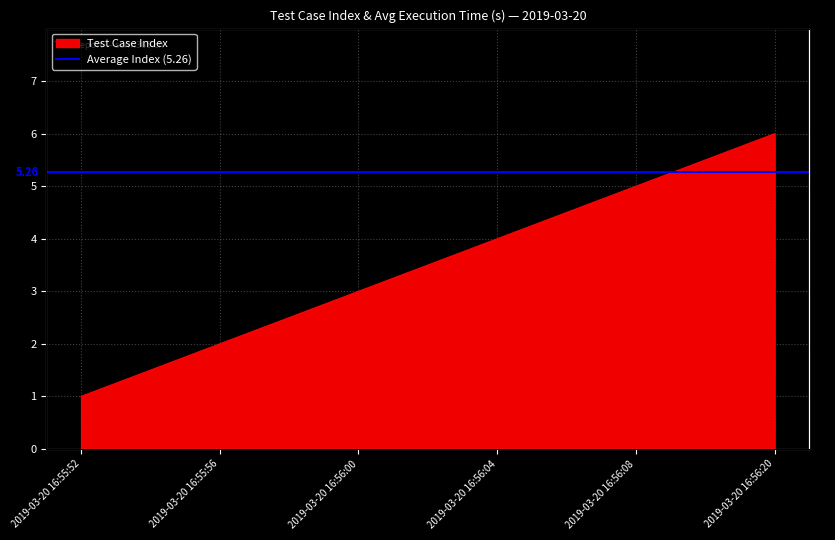

Reading right to left, what are all the values shown in this chart?

2019-03-20 16:56:20=6	2019-03-20 16:56:08=5	2019-03-20 16:56:04=4	2019-03-20 16:56:00=3	2019-03-20 16:55:56=2	2019-03-20 16:55:52=1